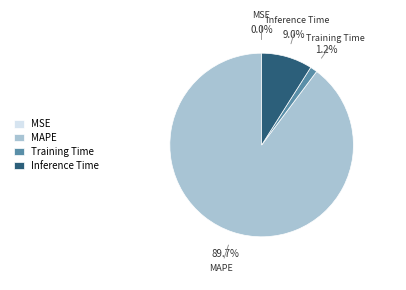

Combined, what portion of the pie is MAPE and Training Time?

91.0%